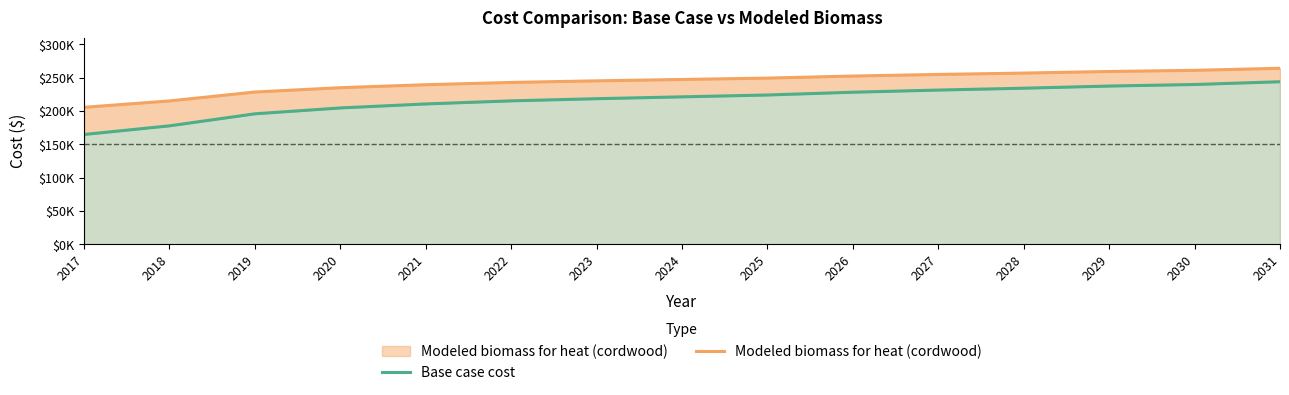

True or false: Modeled biomass for heat (cordwood) and Base case cost cross at least once.

False